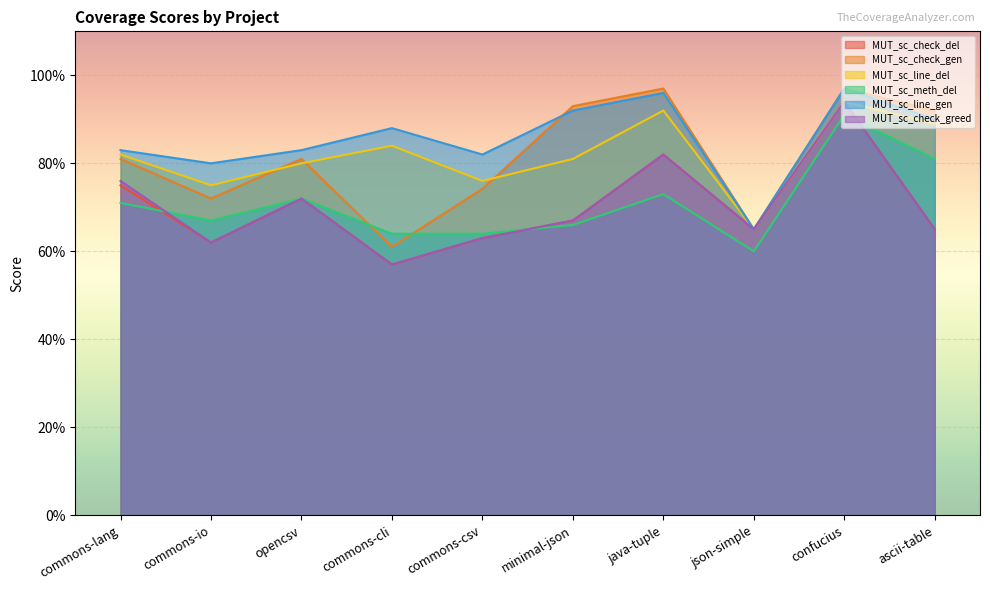

Rank the categories by MUT_sc_meth_del value from highest to lowest.

confucius, ascii-table, java-tuple, opencsv, commons-lang, commons-io, minimal-json, commons-cli, commons-csv, json-simple